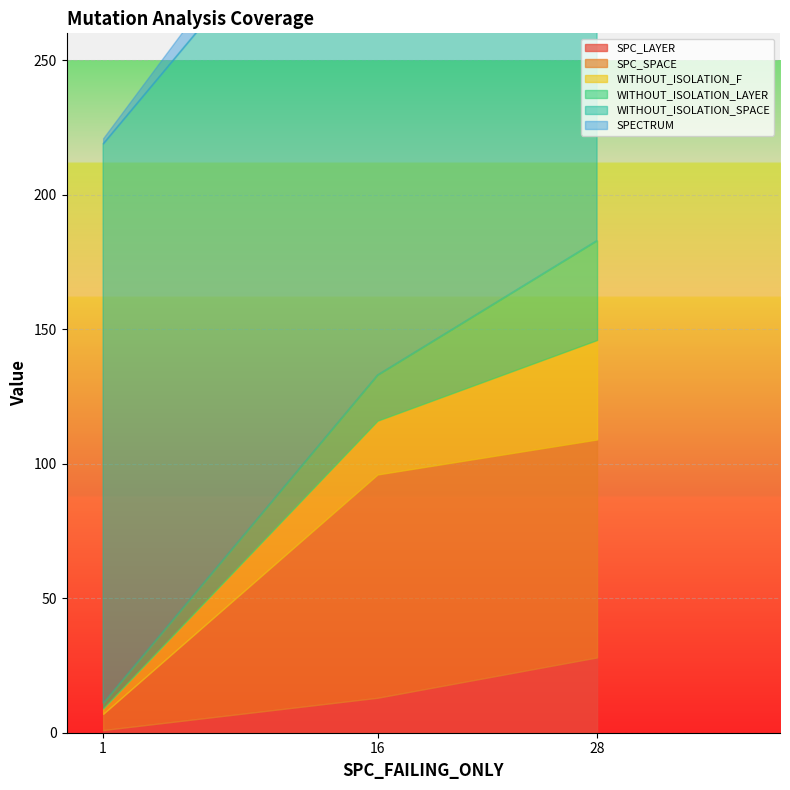

Is it true that SPECTRUM equals 2 at 1?

True